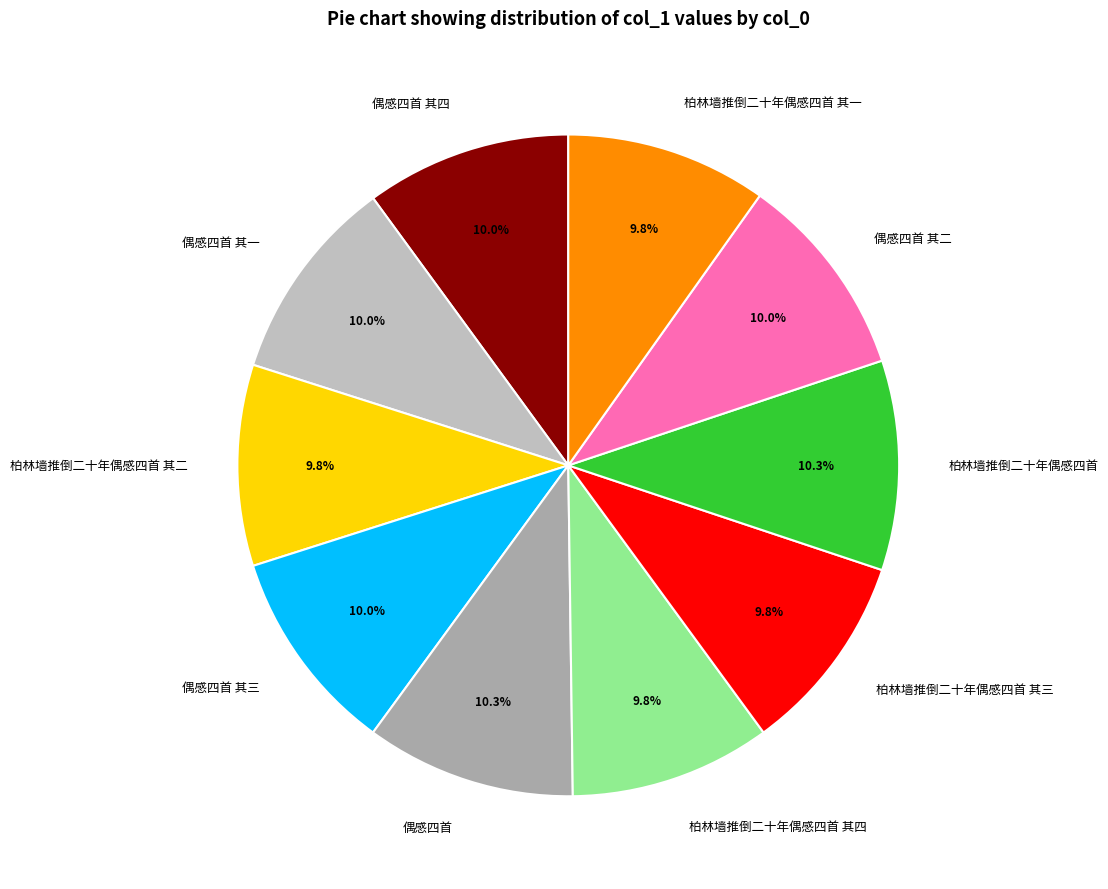

To the nearest percent, what percentage of the pie is 偶感四首 其四?

10%